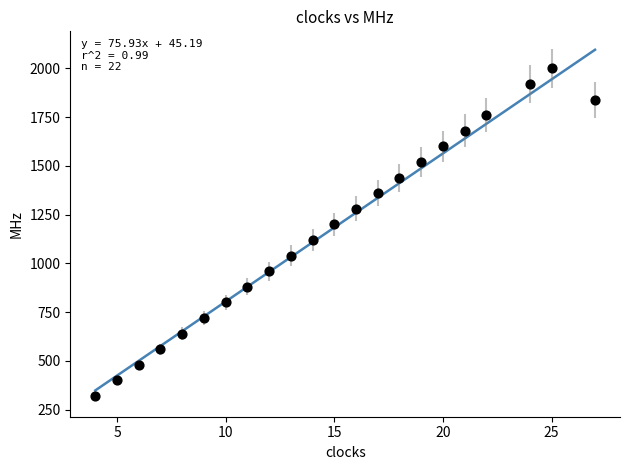

What is the range of X values (max minus min)?

23